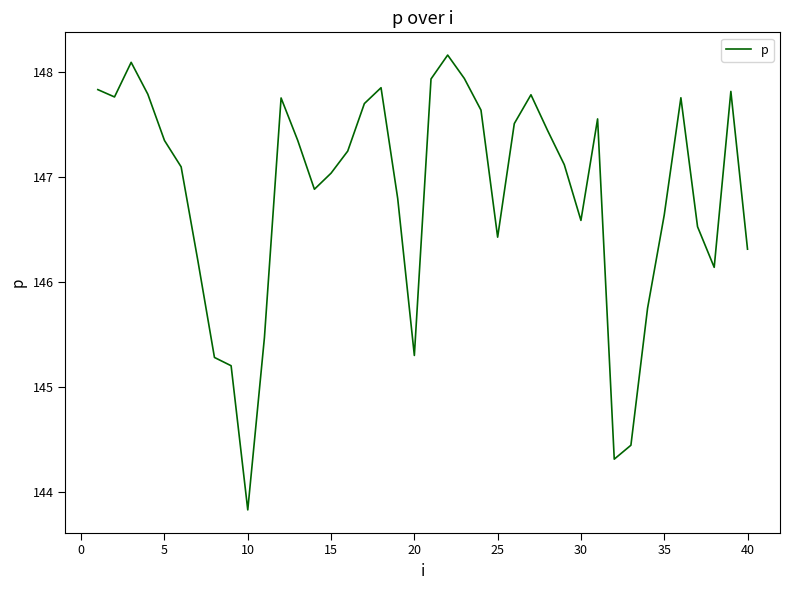

What is the difference between the maximum and minimum values?

4.3